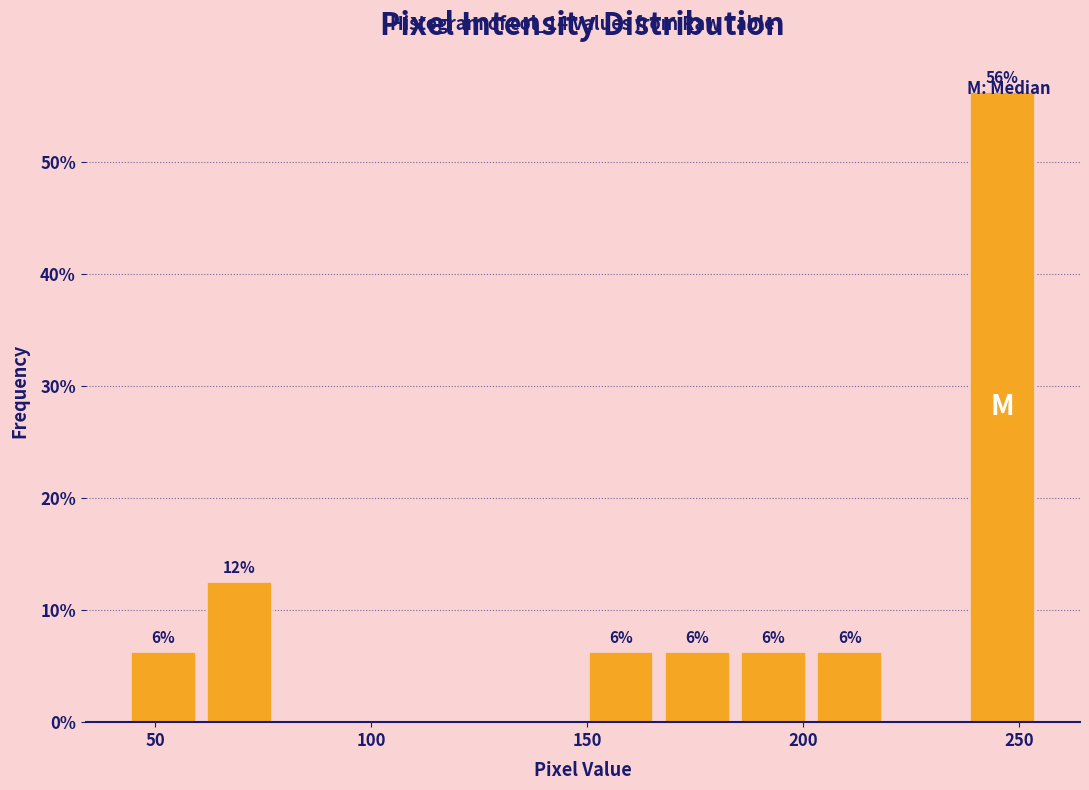

Around what value on the x-axis is the tallest bar? Give the approximate position of its centre, as read against the axis.

245